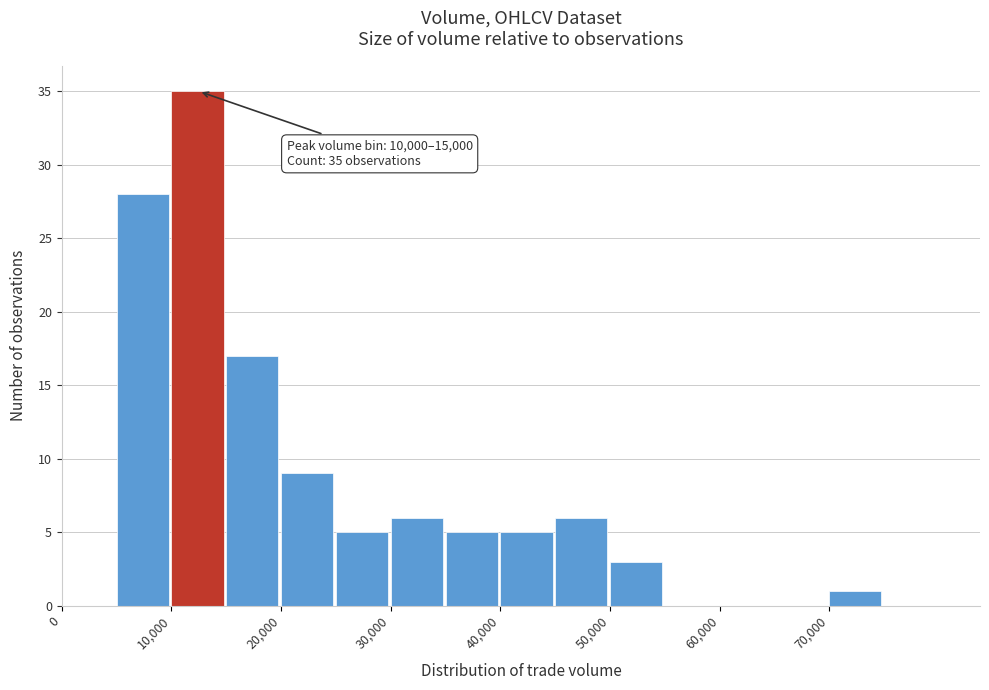

Which range on the x-axis has the tallest bar?

10000 to 15000